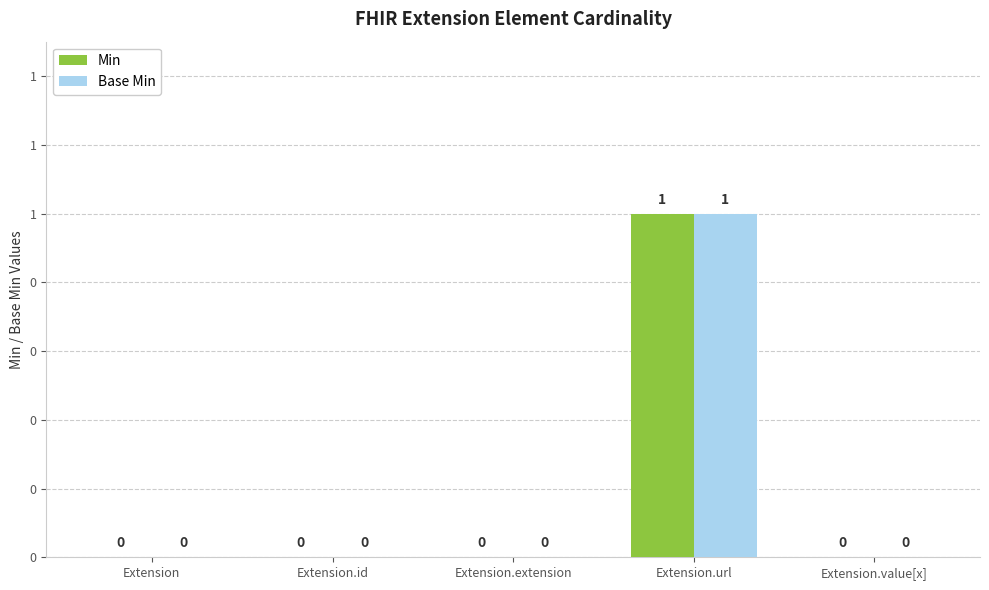

Are the bars horizontal?

No